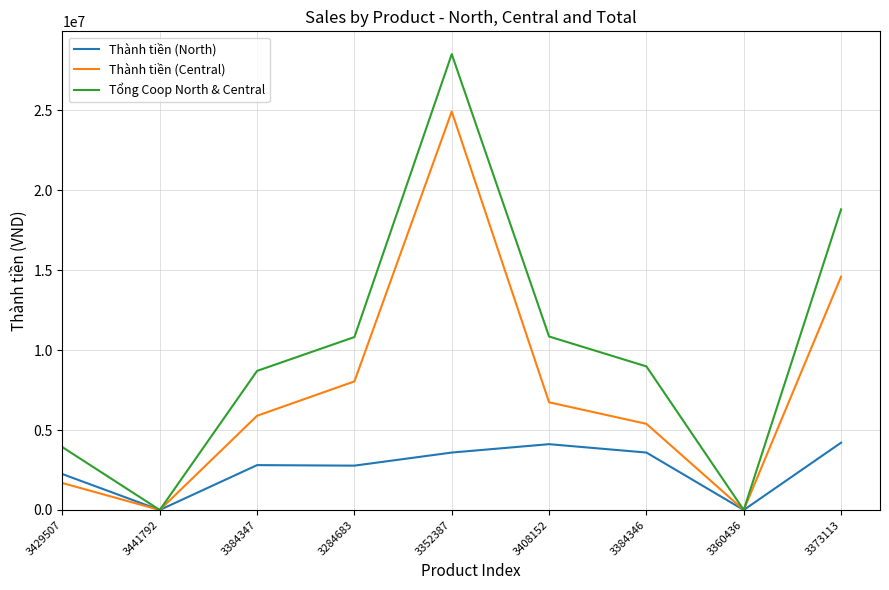

What is the difference between the maximum and second lowest values in the Thành tiền (North) series?

4207500